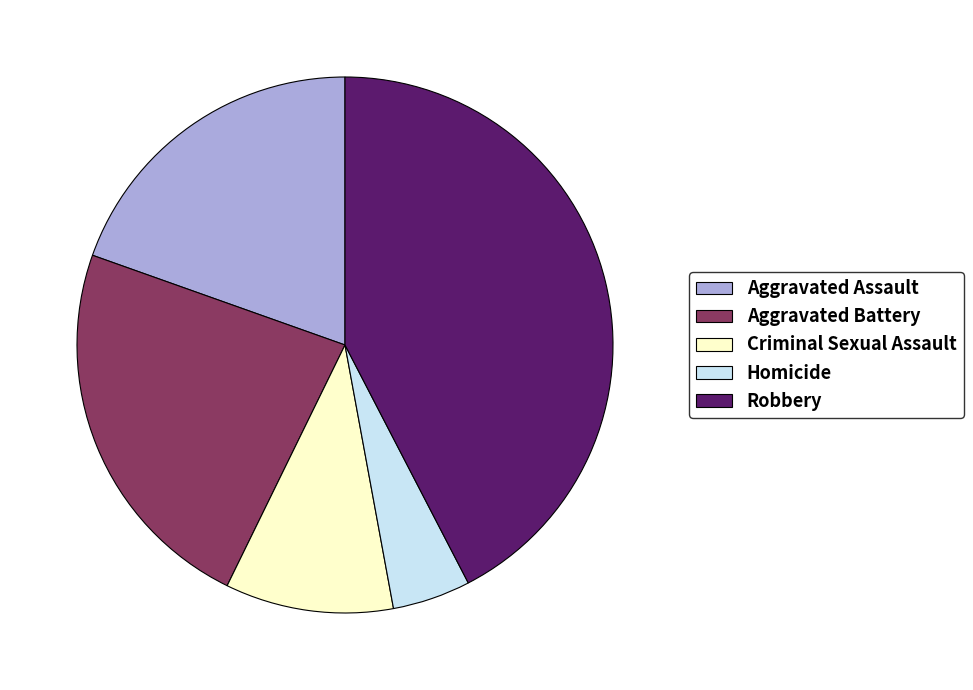

Rank the categories by value from highest to lowest.

Robbery, Aggravated Battery, Aggravated Assault, Criminal Sexual Assault, Homicide